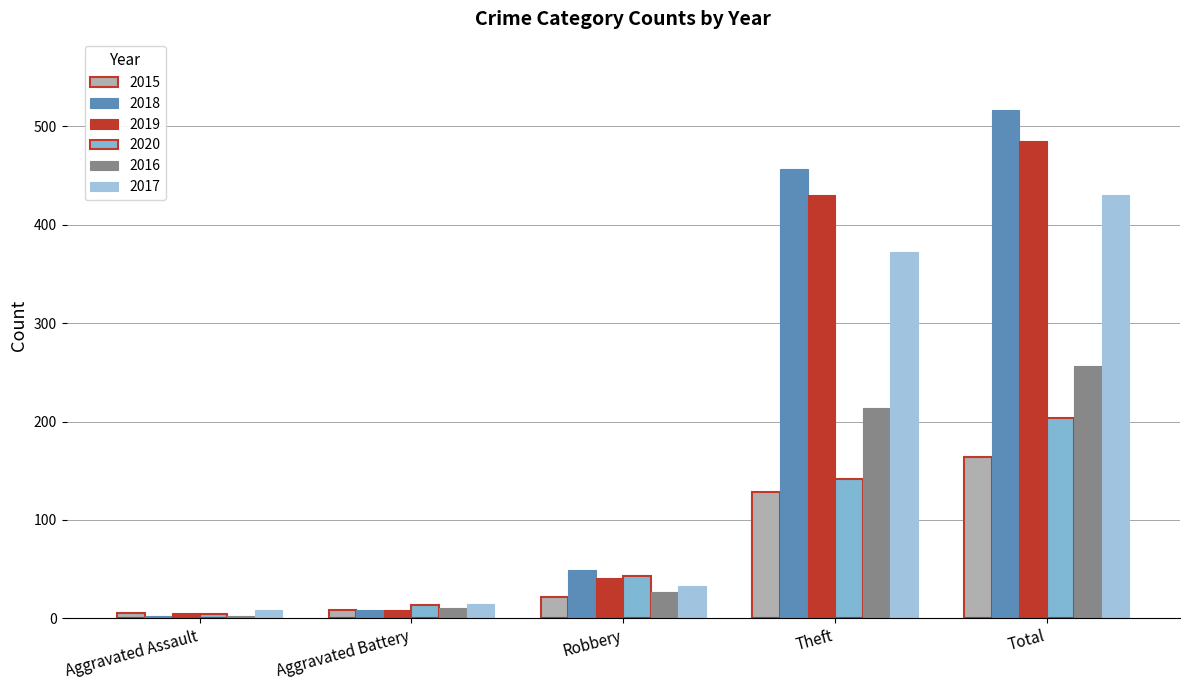

What is the difference between the 2020 values at Aggravated Assault and Aggravated Battery?

10